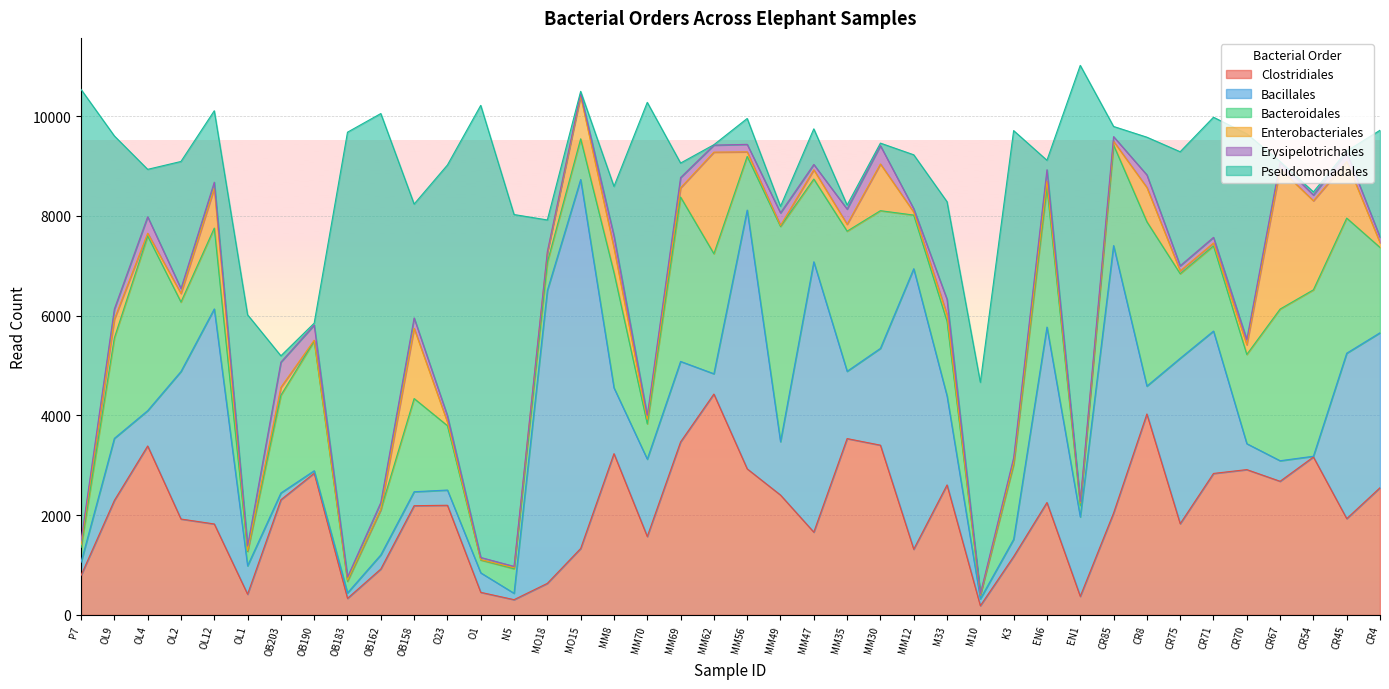

How many lines are shown in the chart?

6